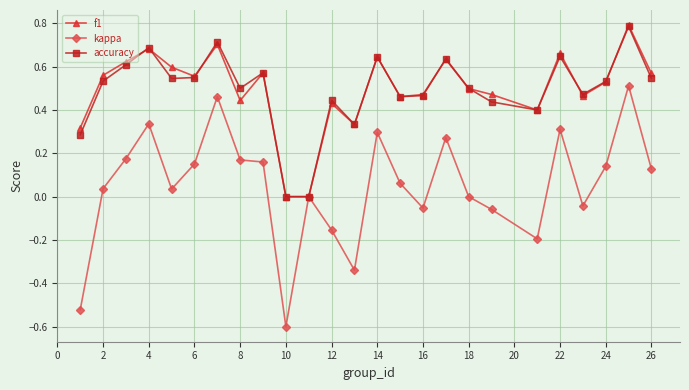

Which series has the largest range (max minus min)?

kappa